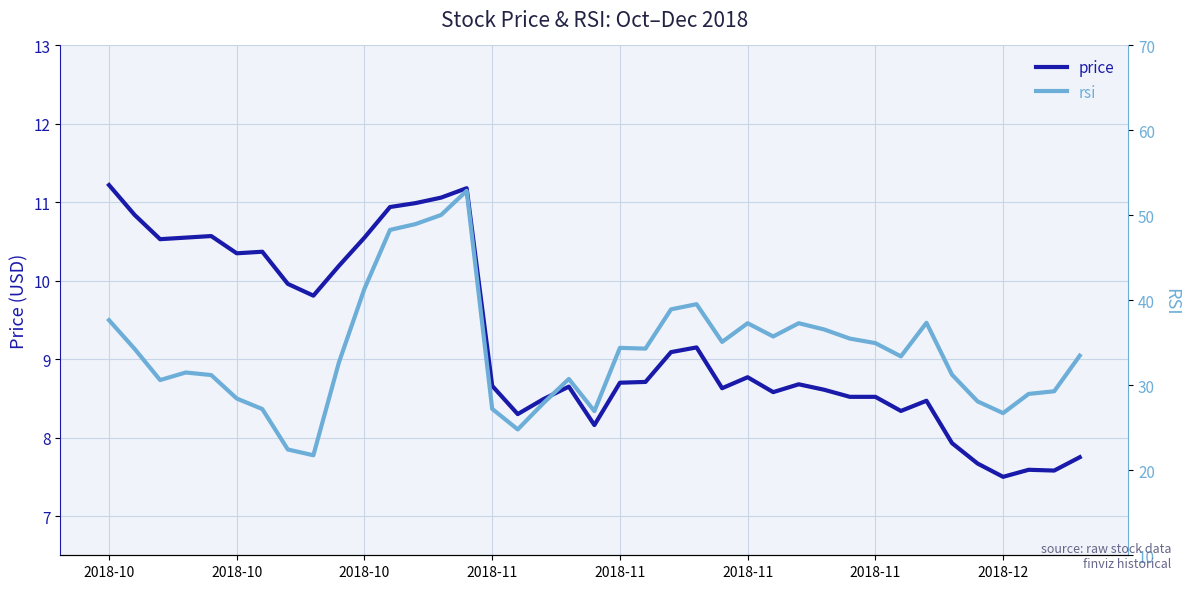

What is the total value across all series at 17?

36.4